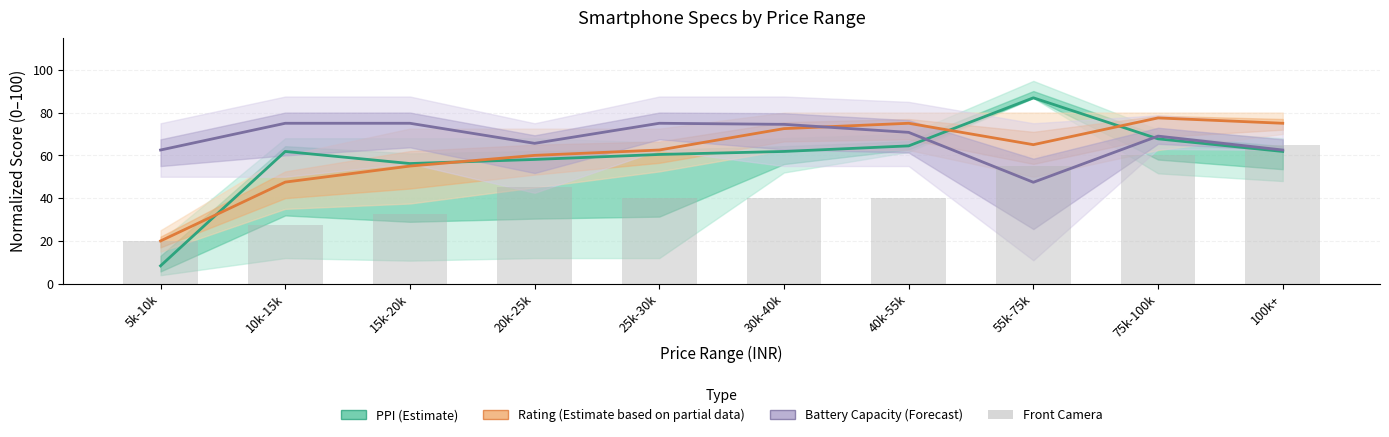

What is the spread (max minus min) of values at 10k-15k?

47.5